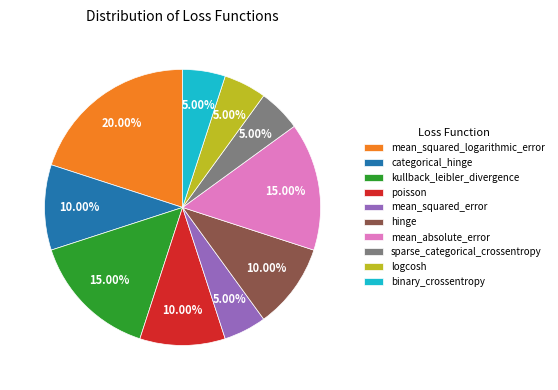

True or false: categorical_hinge accounts for 4% of the total.

False